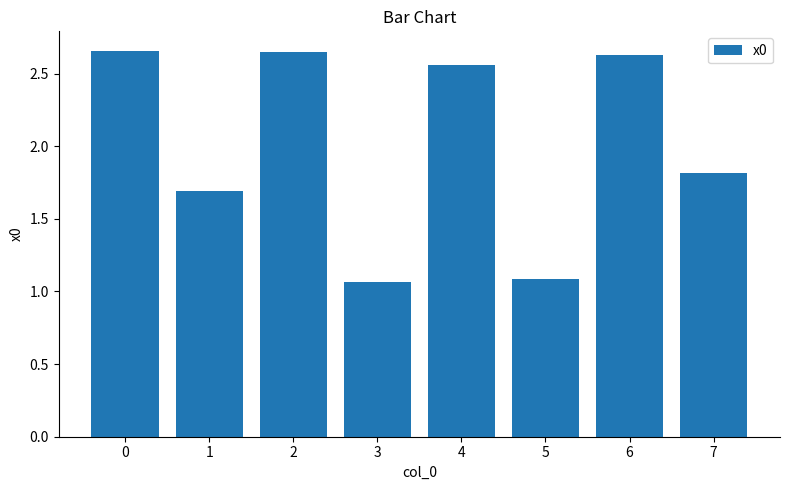

What is the change in value from 2 to 4?

-0.1